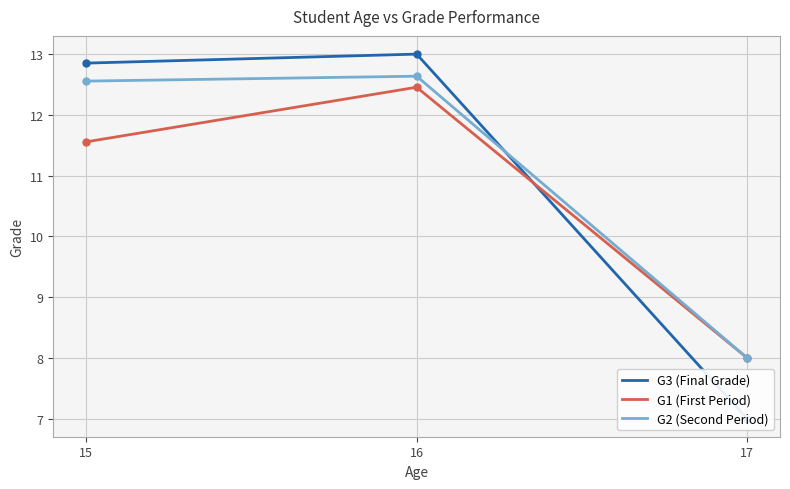

What is the average value of the G3 (Final Grade) series?

11.0